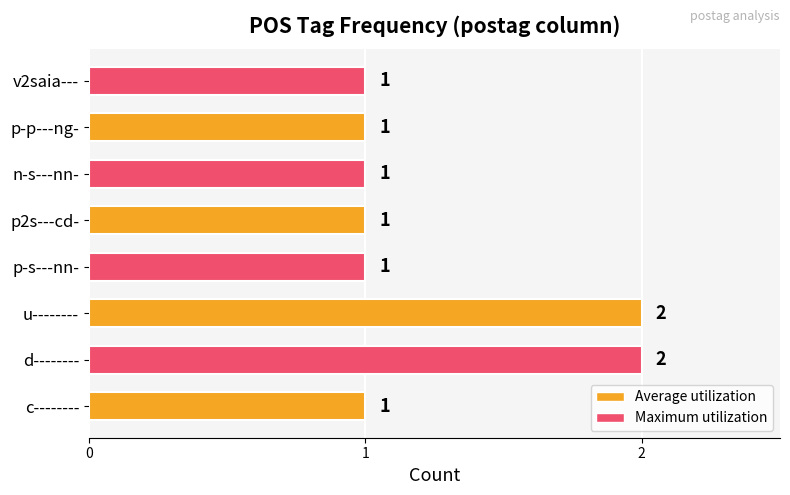

How many bars are there in total?

8